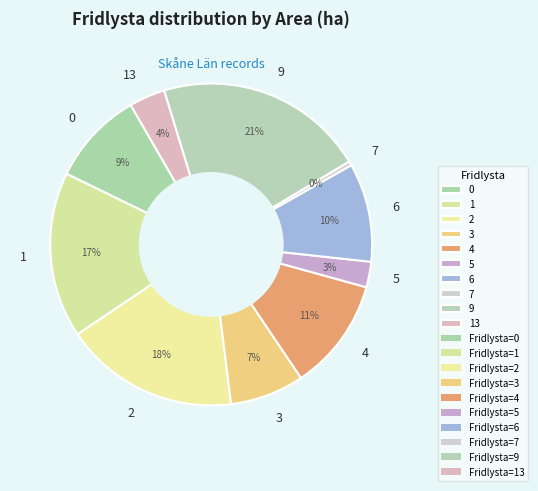

Is it true that 6 is 2% of the pie?

False